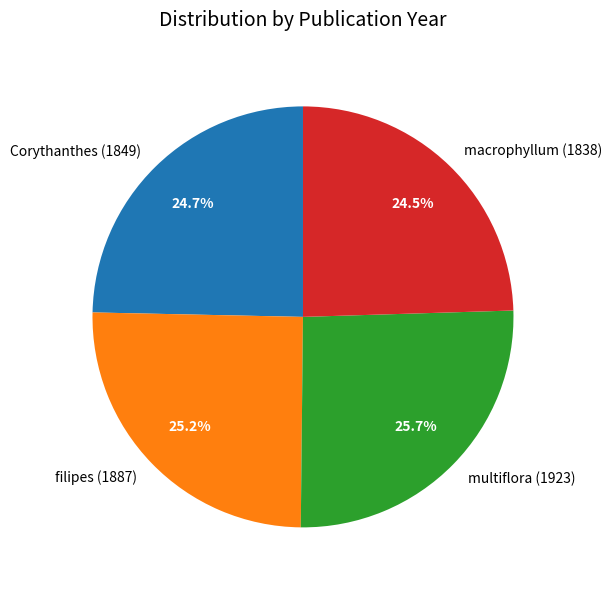

Combined, do macrophyllum (1838) and Corythanthes (1849) account for over 50%?

No